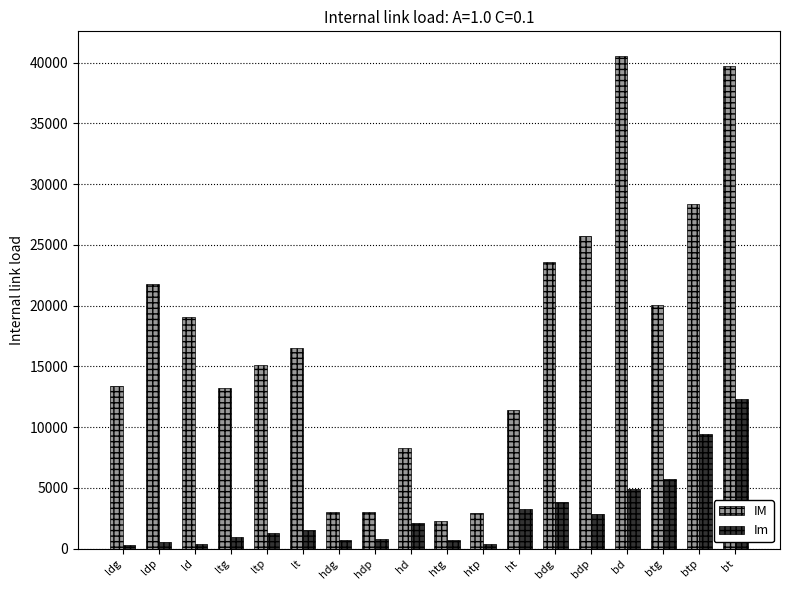

What is the sum of all Im values?

52157.5